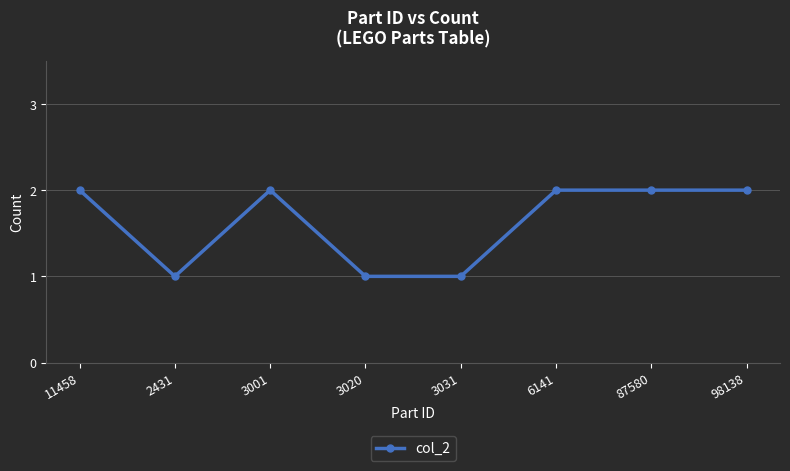

What is the ratio of the value at 98138 to the value at 3031?

2.0